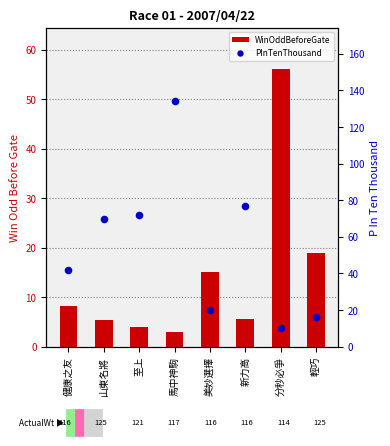

Which series has the widest spread of Y values?

PInTenThousand